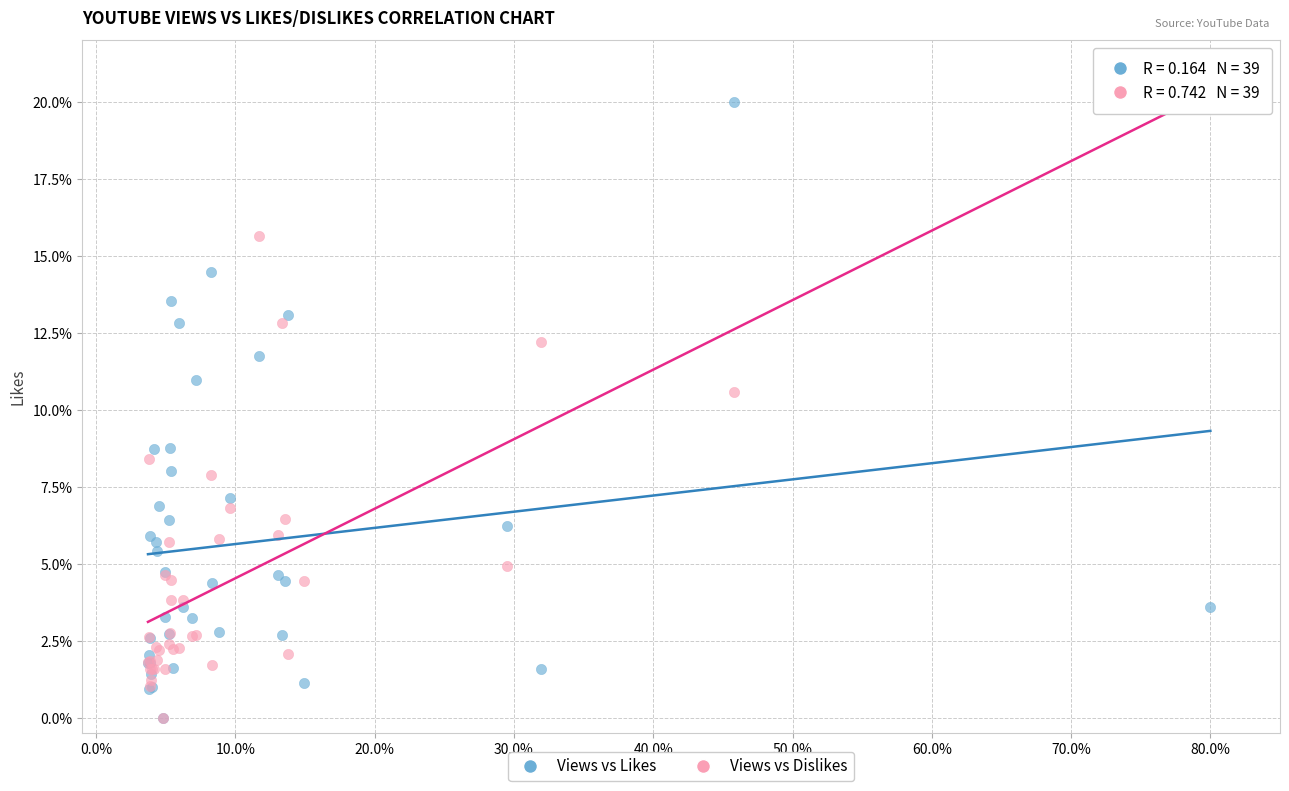

In the Views vs Dislikes series, what Y value is closest to 10?

10.6